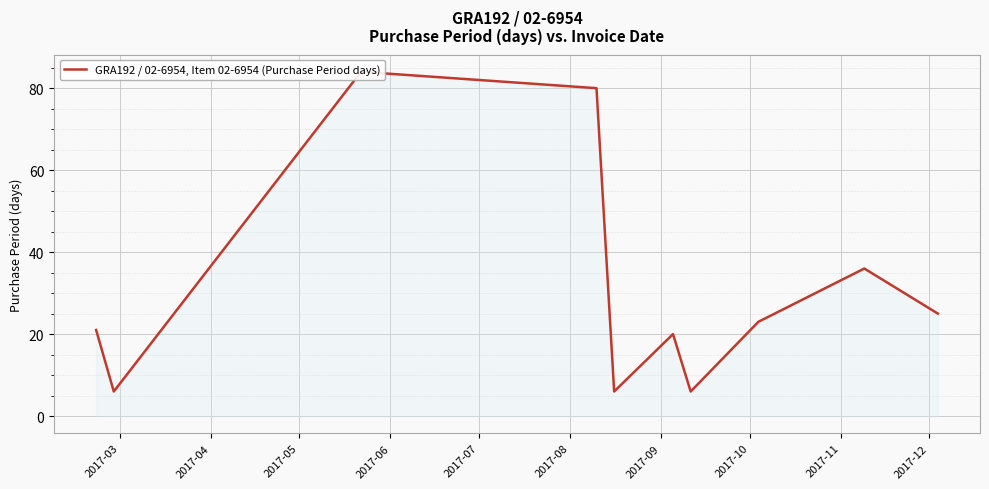

How many series are shown in this chart?

1